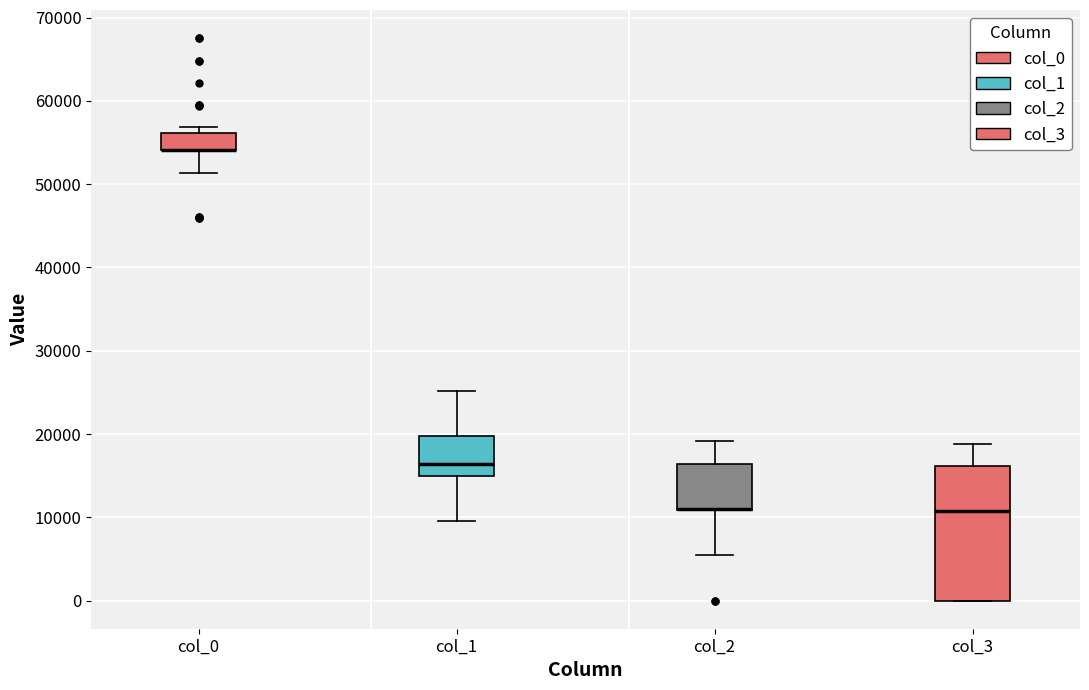

Reading left to right, read every box against the y-axis: the position of its median line, the range the box covers, and the ends of its whiskers. The values are not printed on the chart, so give them approximately, as read against the axis.

col_0: median 54000 (drawn on the box's lower edge), box 54000 to 56000, whiskers 51000 to 57000
col_1: median 16000, box 15000 to 20000, whiskers 10000 to 25000
col_2: median 11000 (drawn on the box's lower edge), box 11000 to 16000, whiskers 5000 to 19000
col_3: median 11000, box 0 to 16000, whiskers 0 to 19000